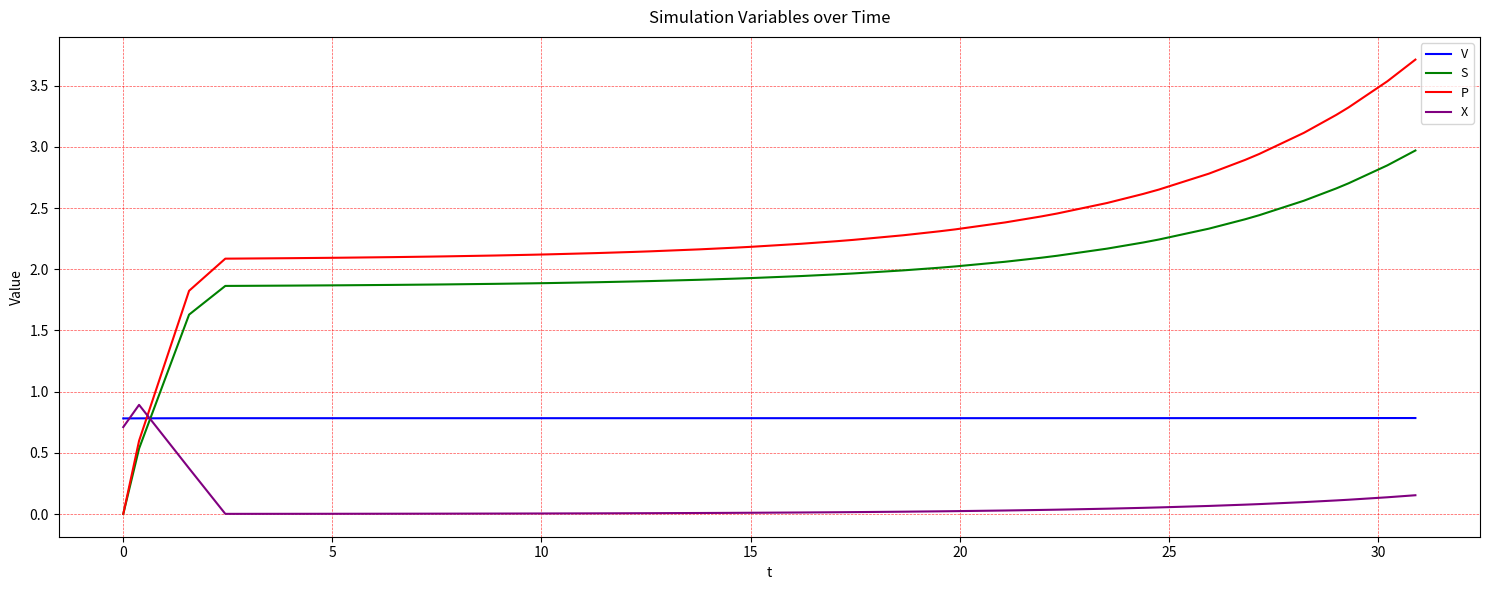

Which series has the largest range (max minus min)?

P